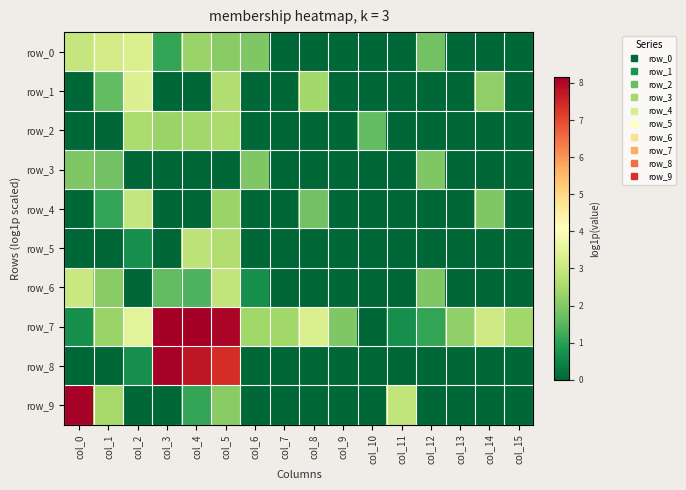

True or false: row_1 has a value of 0.0 at col_7.

True